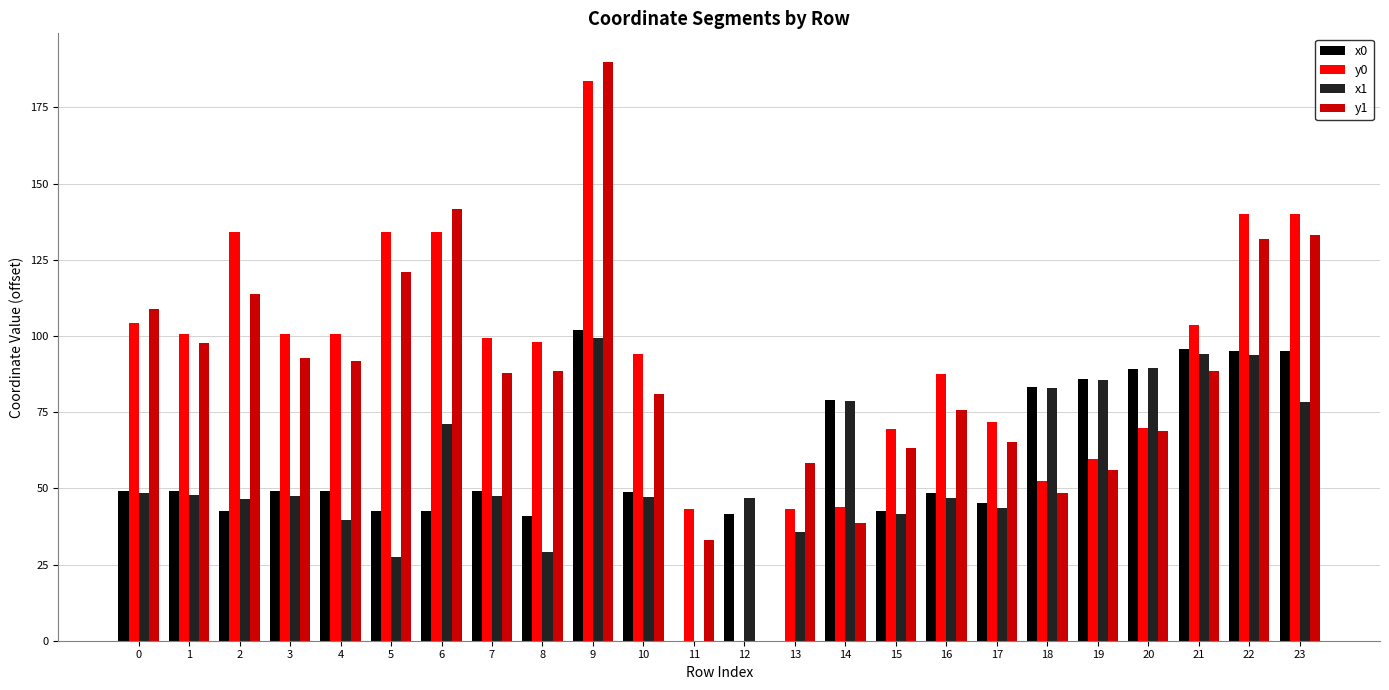

Between 1 and 17, which series saw the biggest shift?

y1